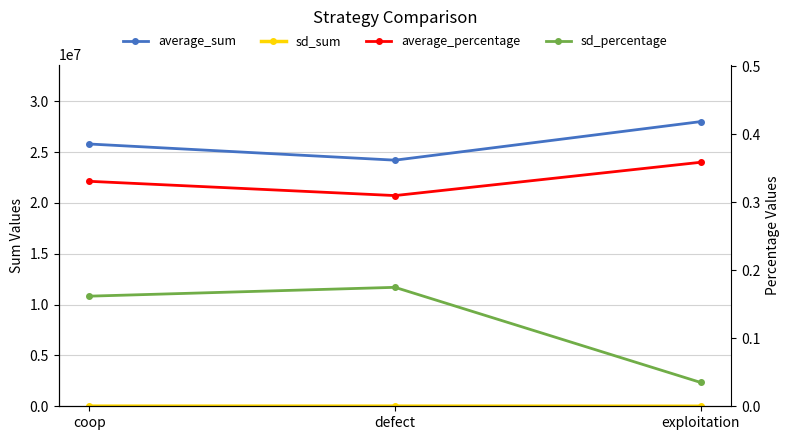

How many lines are shown in the chart?

4